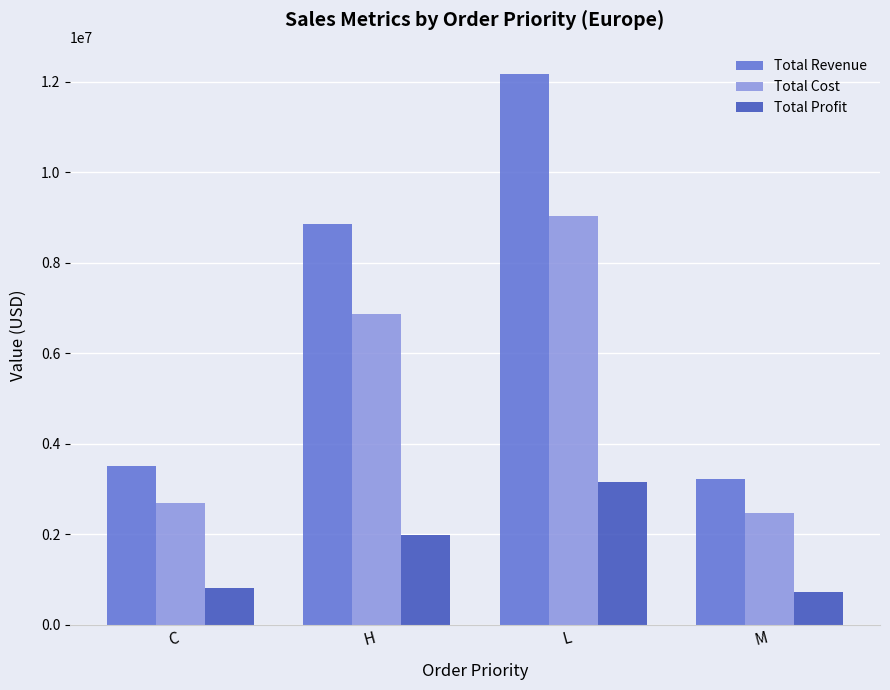

How many categories are shown in the chart?

4